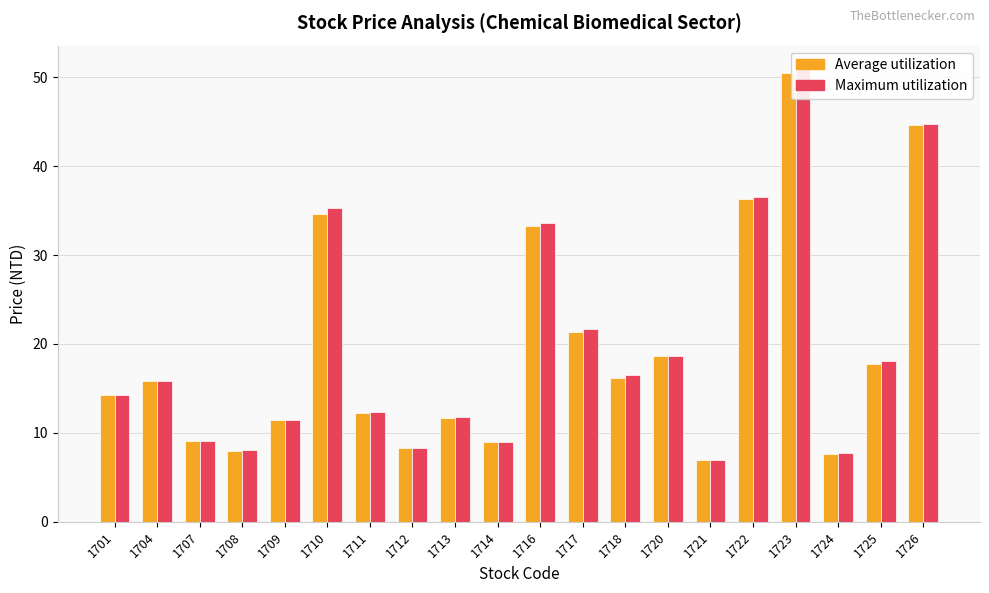

Which series has the largest total across all categories?

Maximum utilization